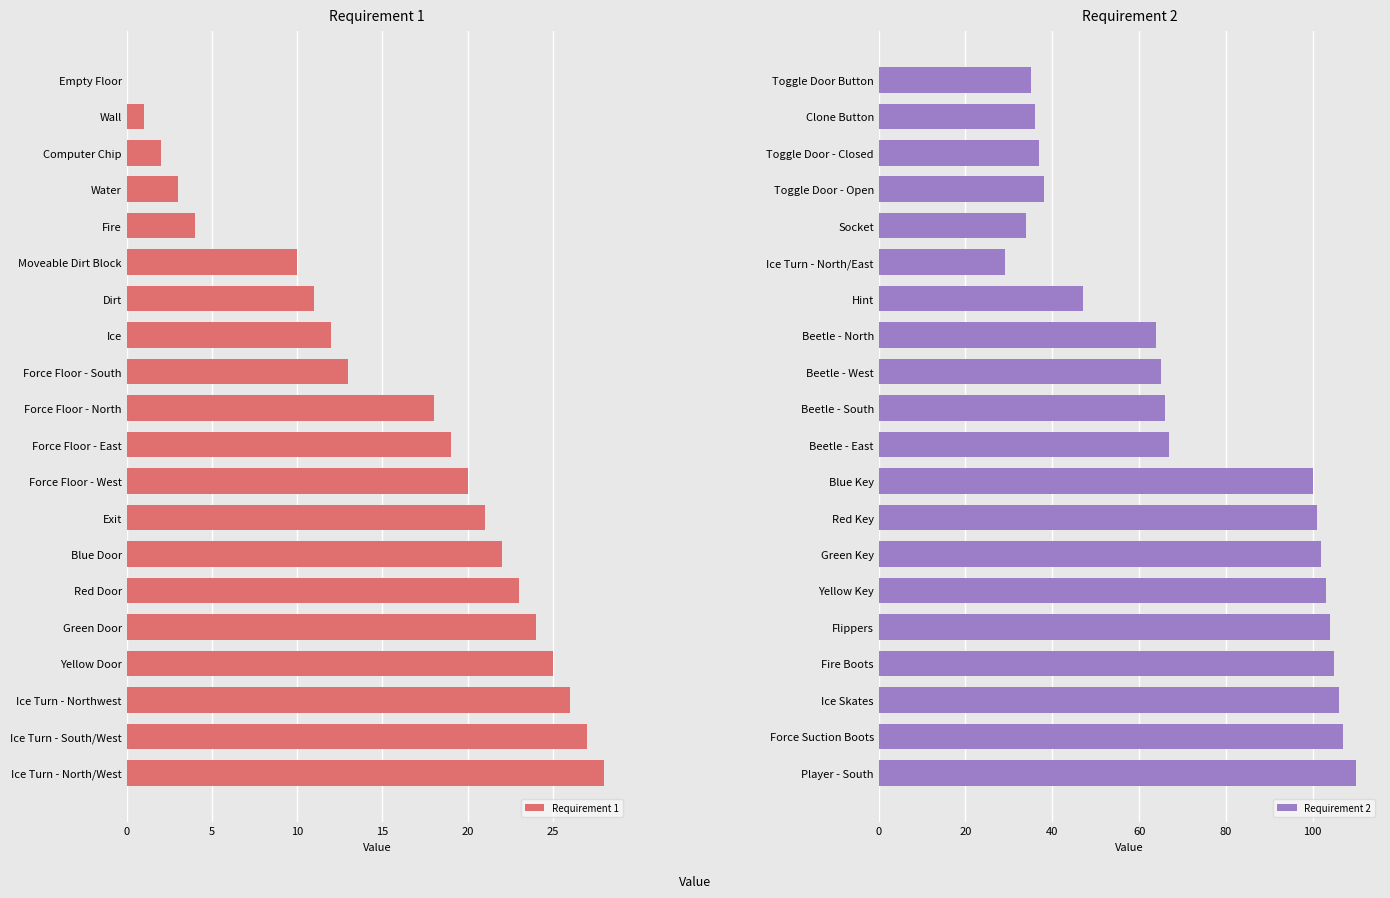

What is the sum of all Requirement 2 values?

1456